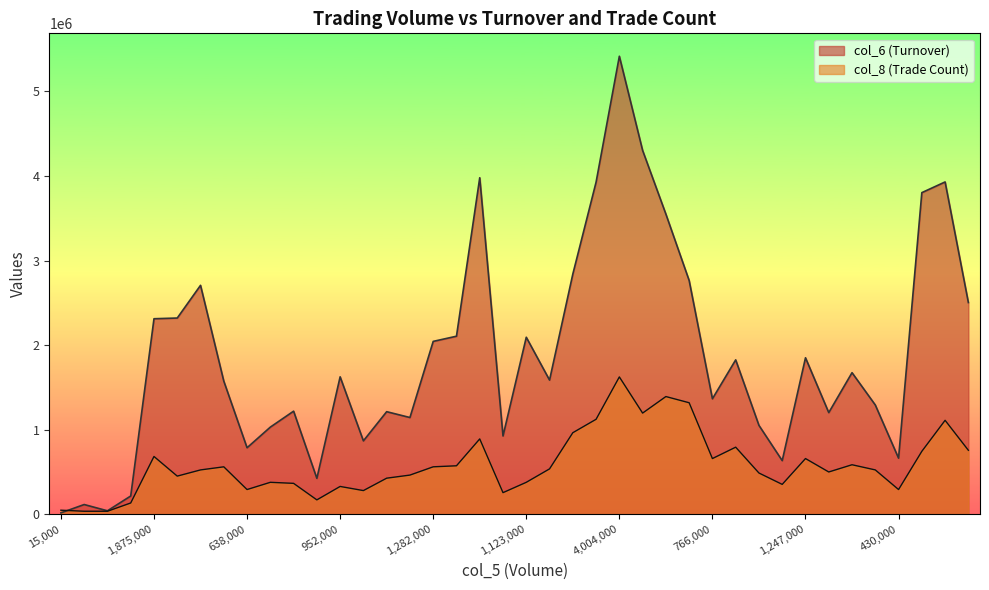

What is the label of the 29th point from the left?

766000